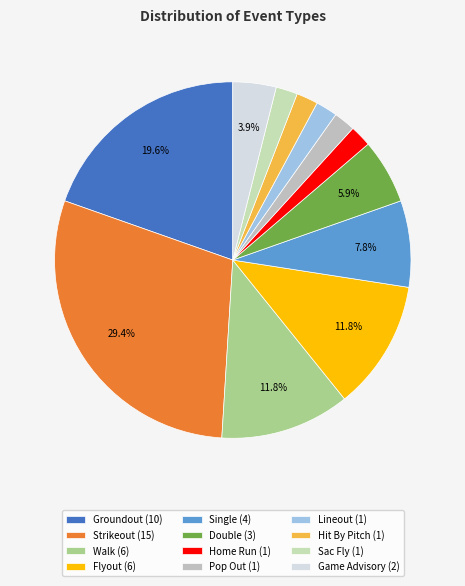

Which slice is the largest?

Strikeout